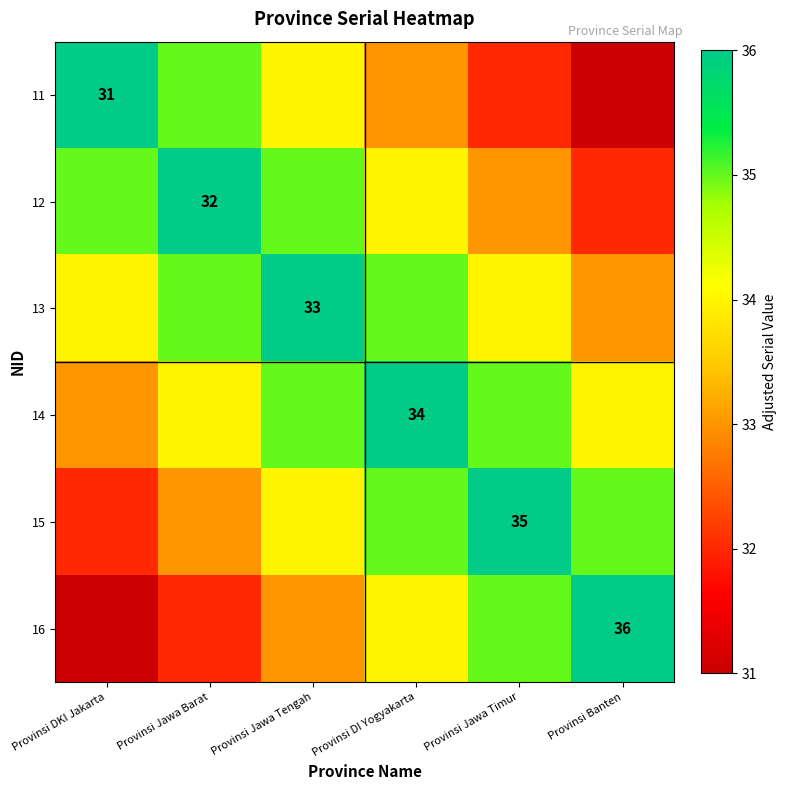

True or false: 13 has a value of 11 at Provinsi Jawa Tengah.

False